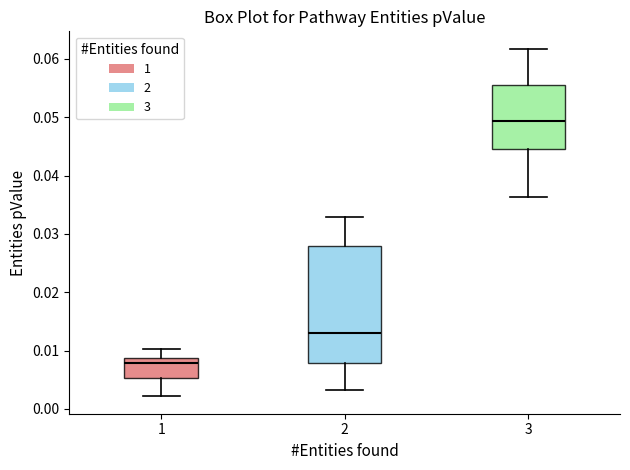

Comparing the boxes themselves (not the whiskers), which one is the tallest?

2